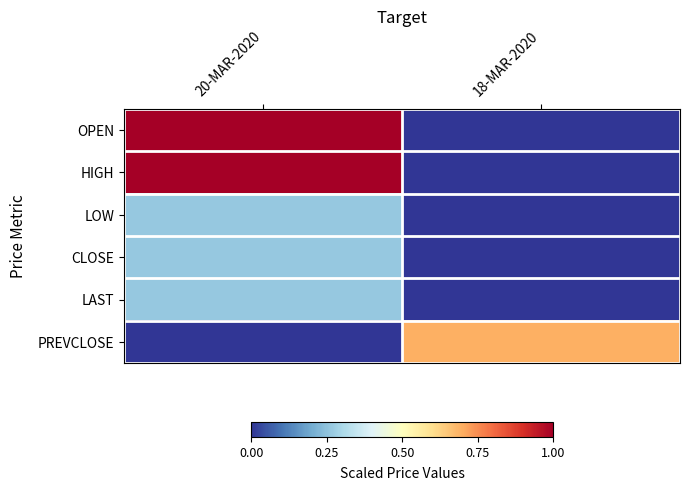

Which has a higher value, 18-MAR-2020 or 20-MAR-2020?

20-MAR-2020